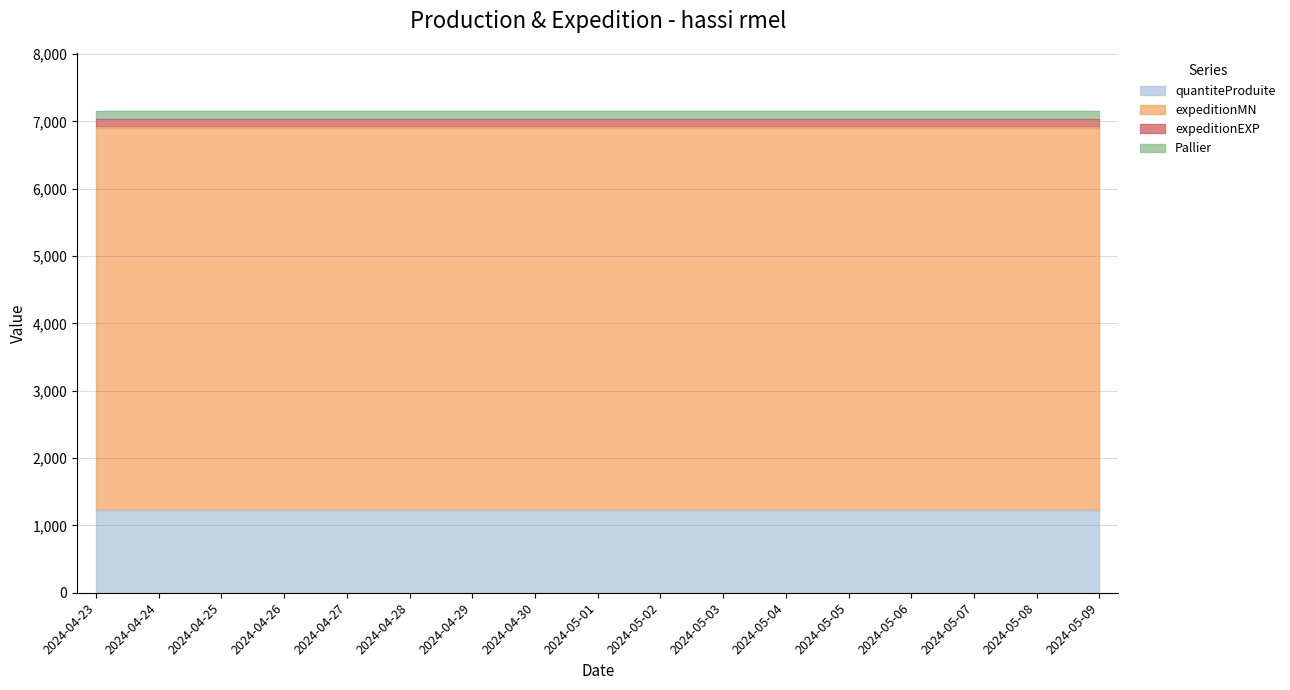

What are all the series names shown in the legend?

quantiteProduite, expeditionMN, expeditionEXP, Pallier